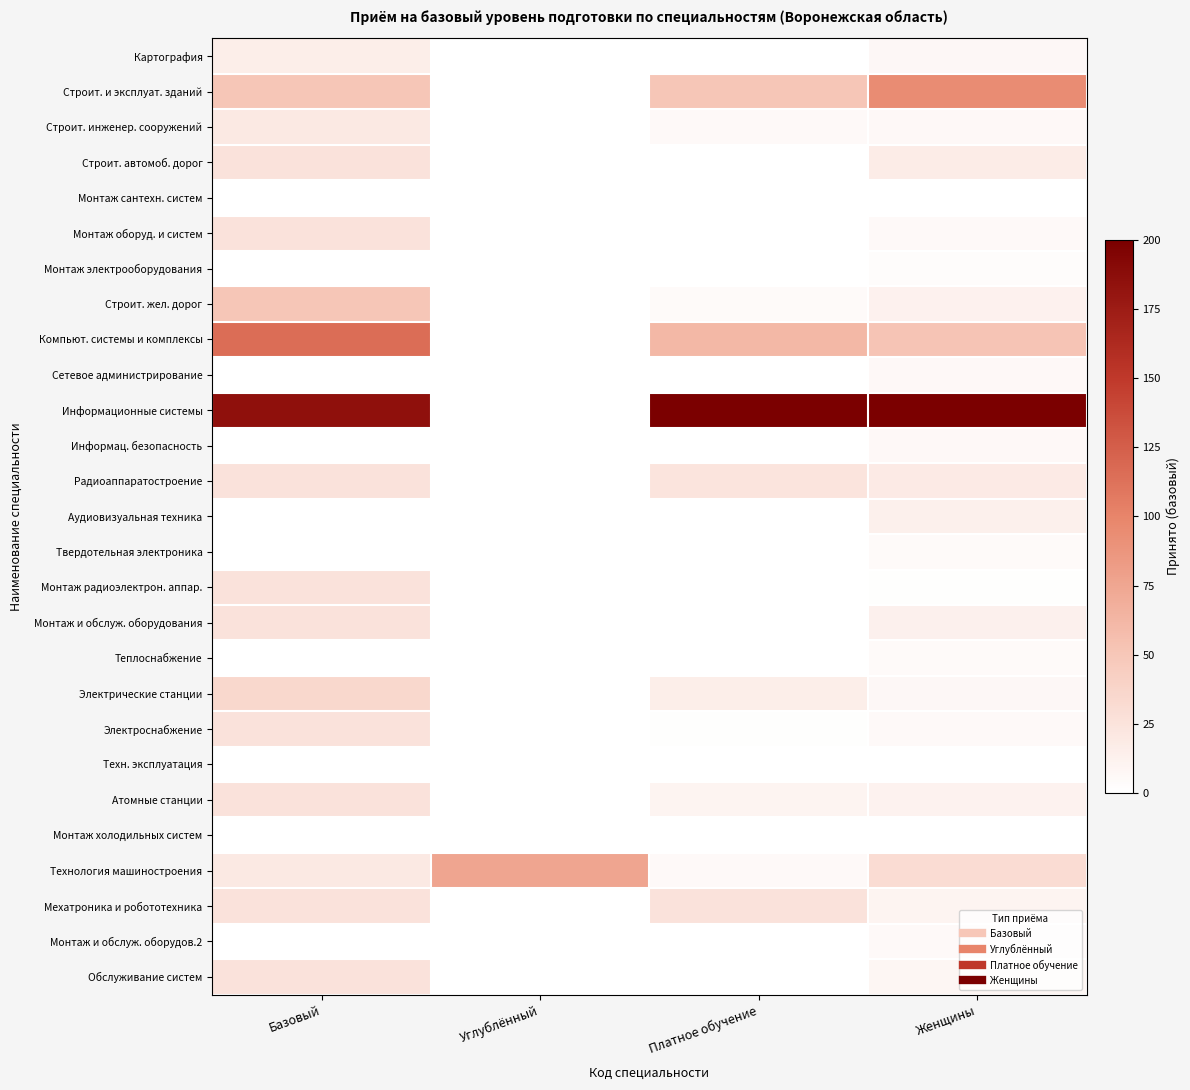

Which has a higher value, Углублённый or Базовый?

Базовый